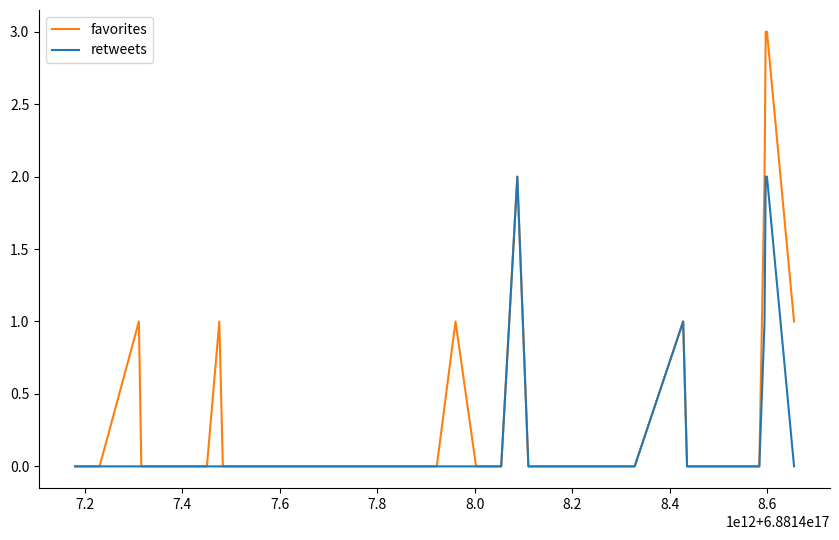

How many lines are shown in the chart?

2